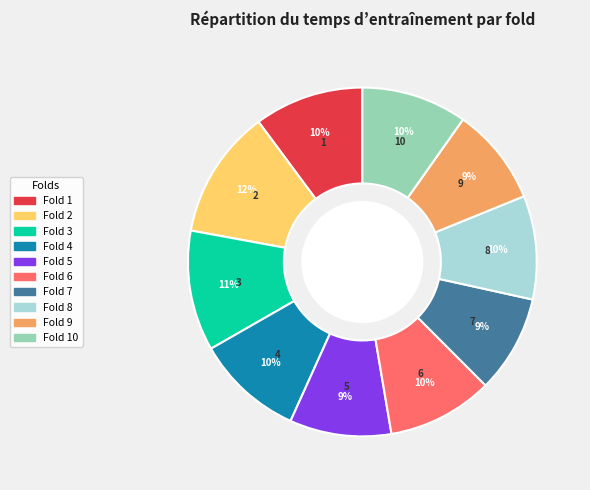

Is there a majority slice in this chart?

No